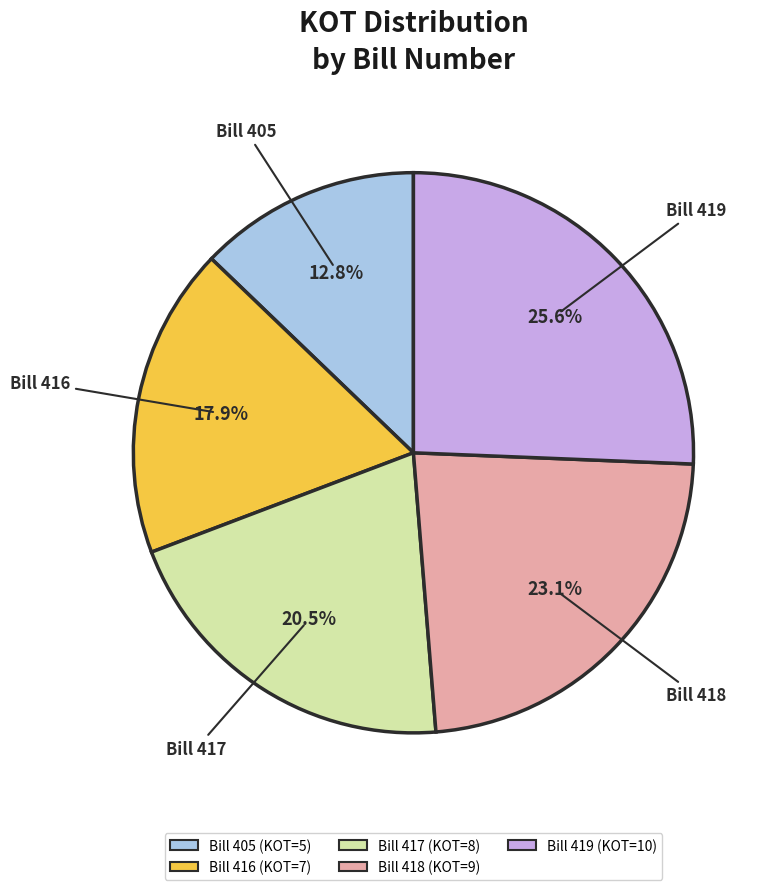

What is the smallest slice in the pie chart?

Bill 405